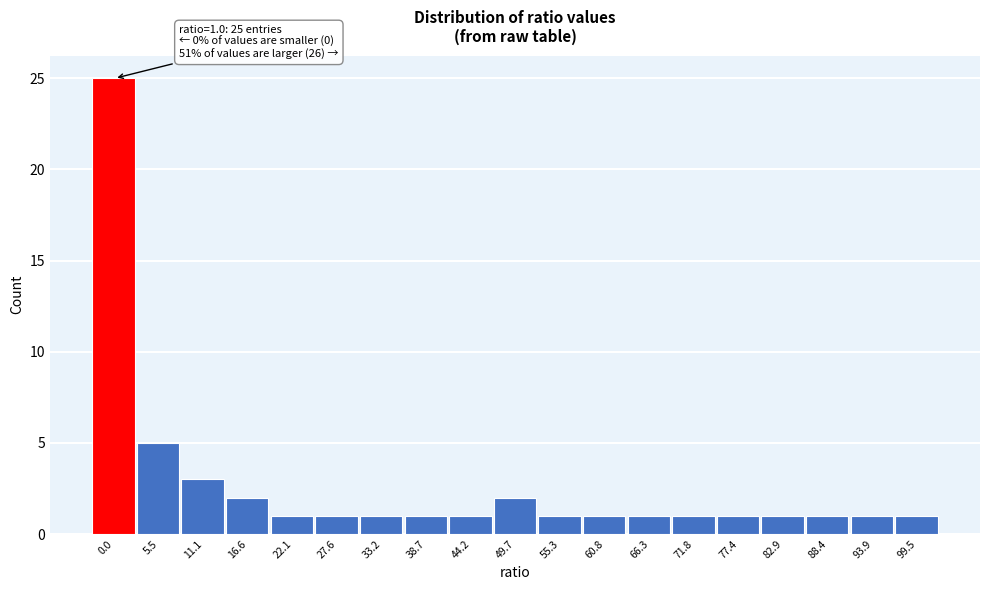

Reading left to right, transcribe all the data shown in this chart.

25	5	3	2	1	1	1	1	1	2	1	1	1	1	1	1	1	1	1